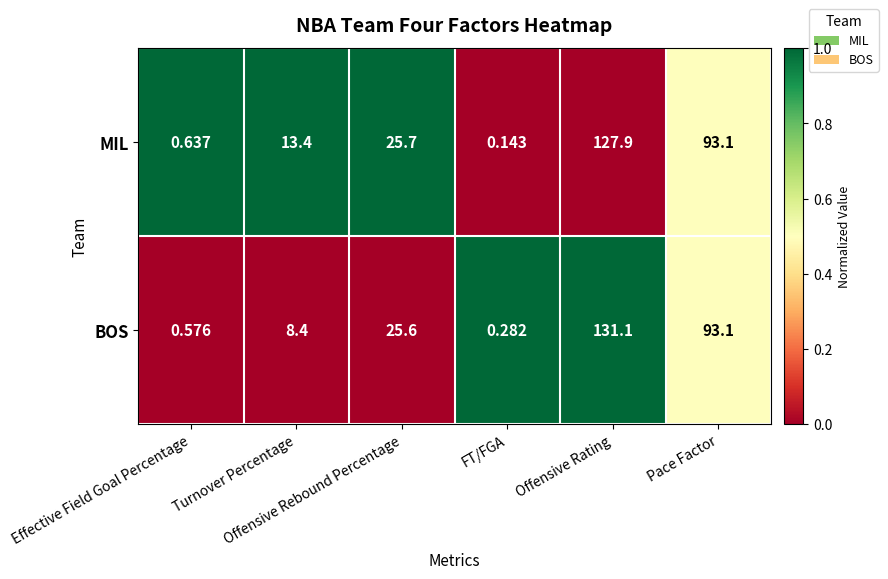

Rank the series by their average value, from highest to lowest.

MIL, BOS